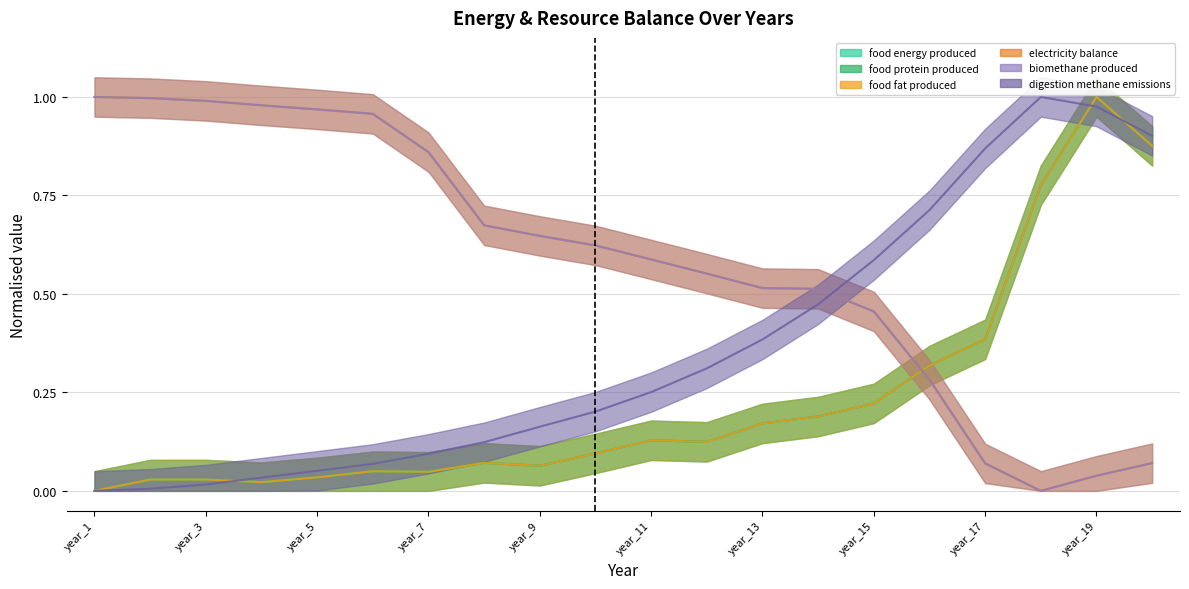

List the labels in order of food_protein_produced value, largest first.

year_19, year_20, year_18, year_17, year_16, year_15, year_14, year_13, year_11, year_12, year_10, year_8, year_9, year_6, year_7, year_5, year_3, year_2, year_4, year_1